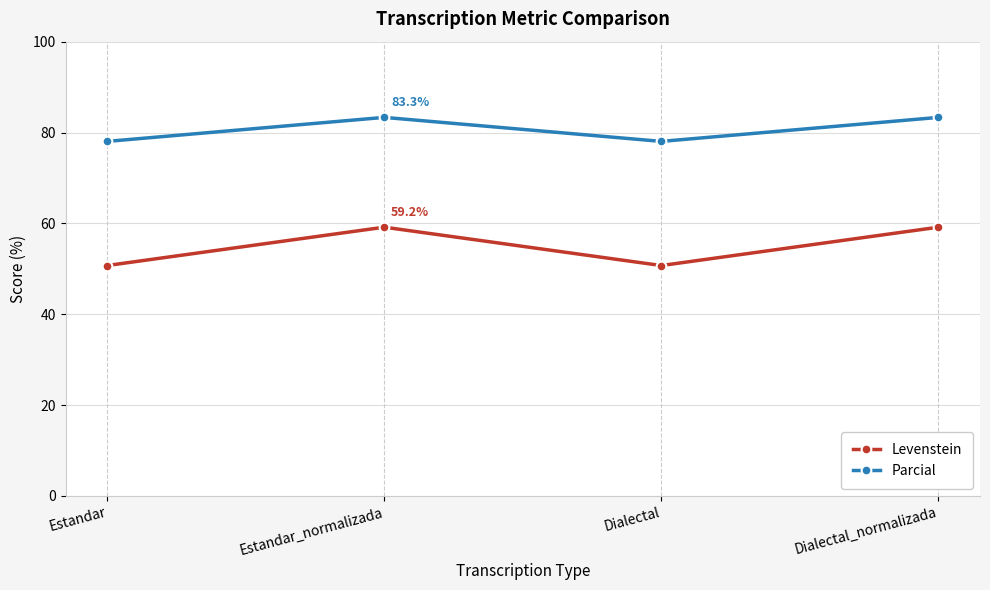

What are all the series names shown in the legend?

Levenstein, Parcial